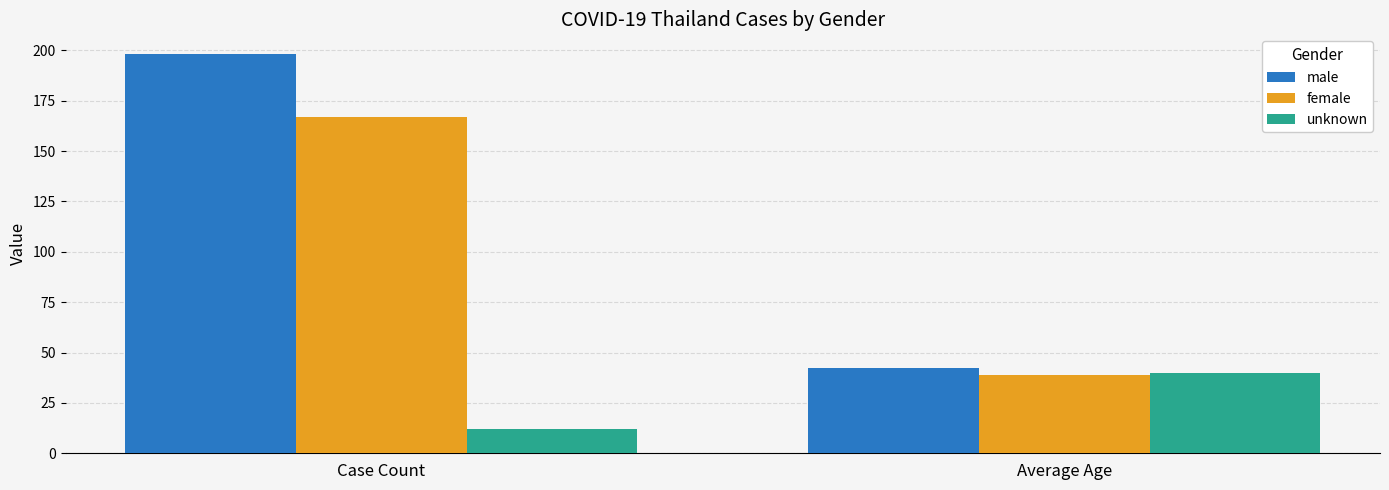

What position from the left is Average Age?

2